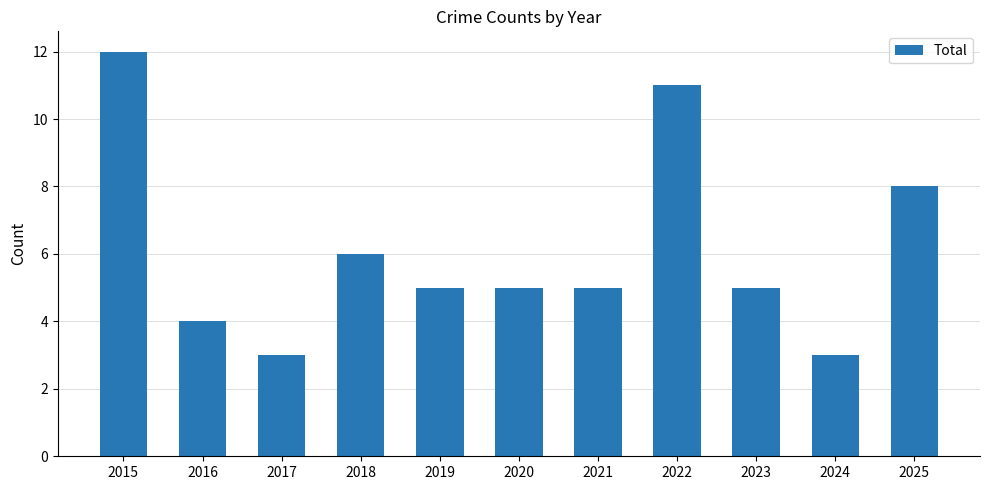

What is the average value?

6